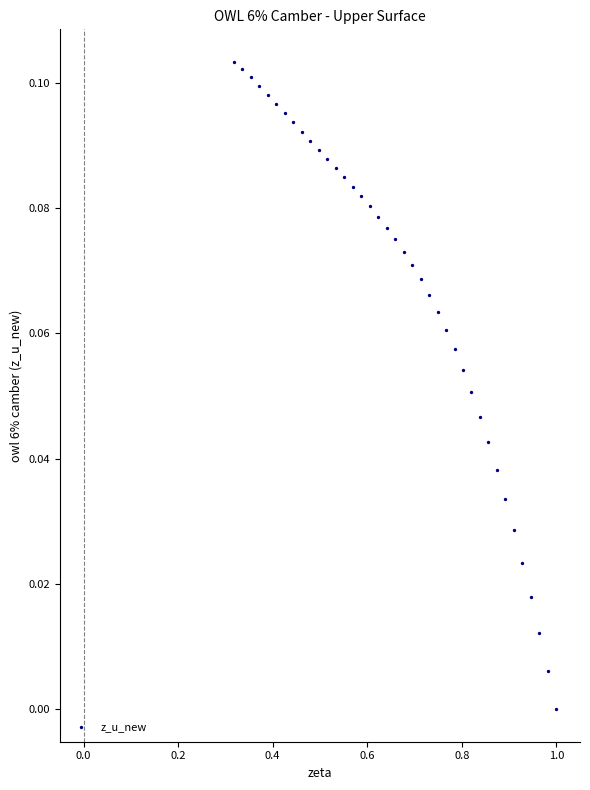

What is the range of X values (max minus min)?

0.7